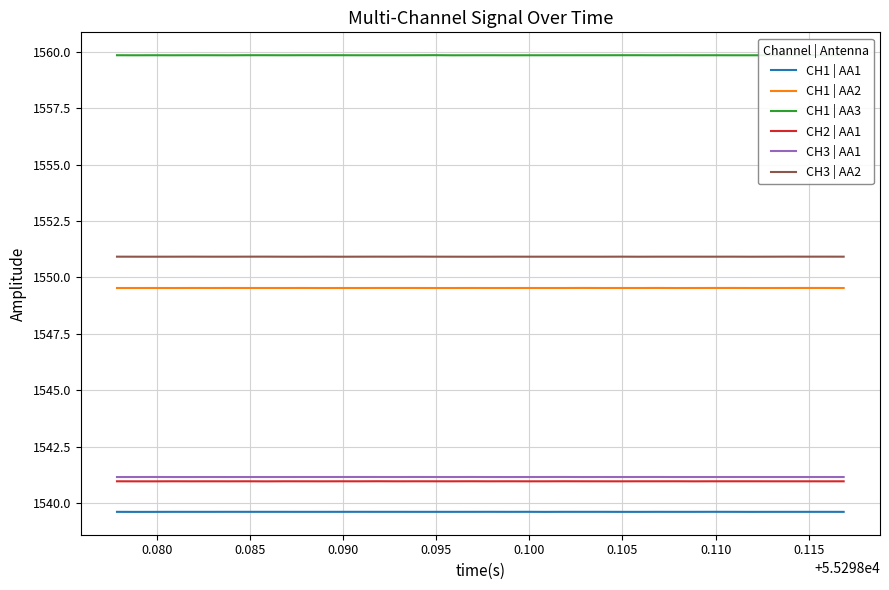

What is the value of the CH1 | AA1 point at the 9th from the left?

1539.6